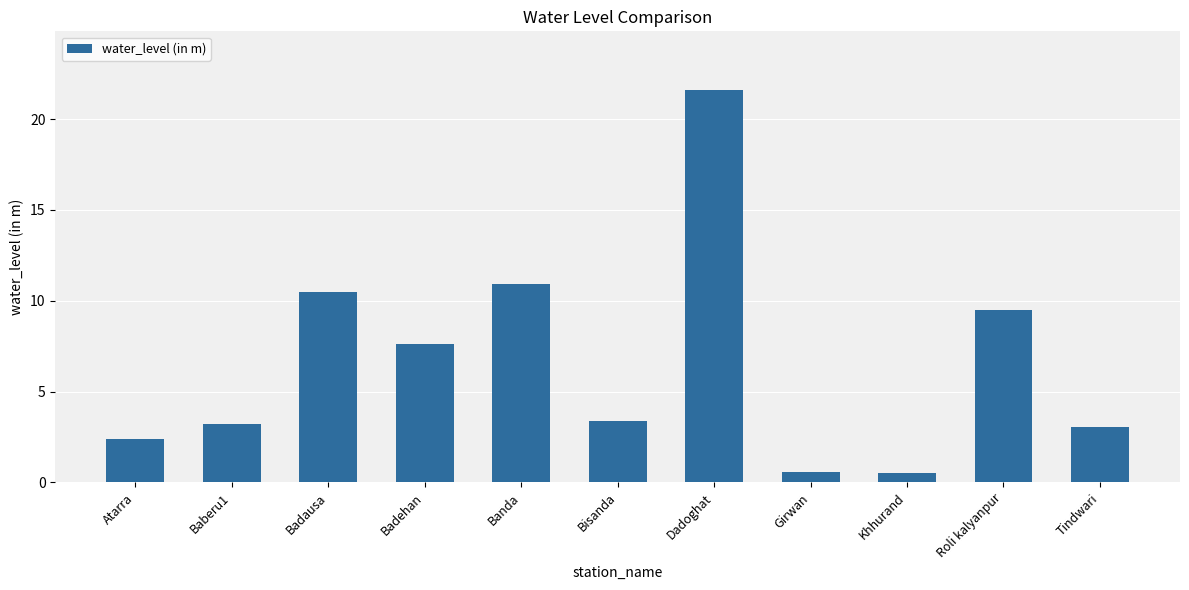

How many distinct data groups are displayed?

1